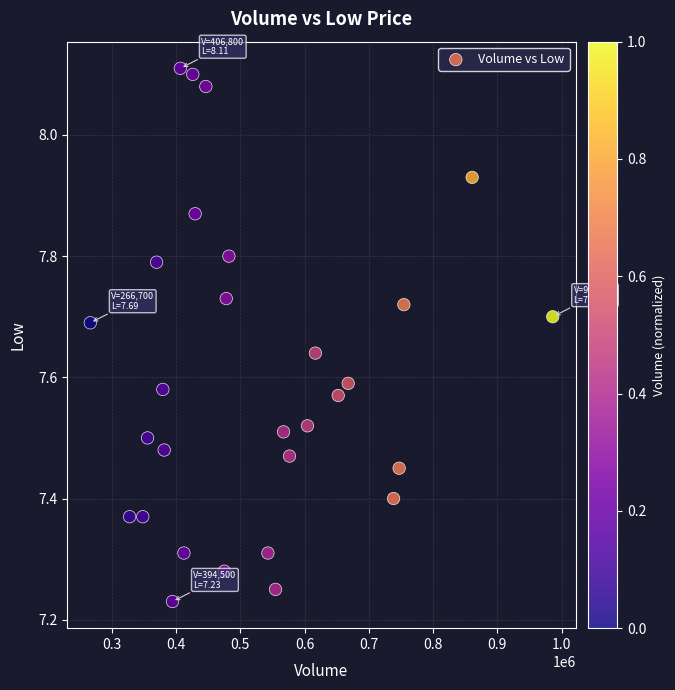

What is the range of X values (max minus min)?

719400.0